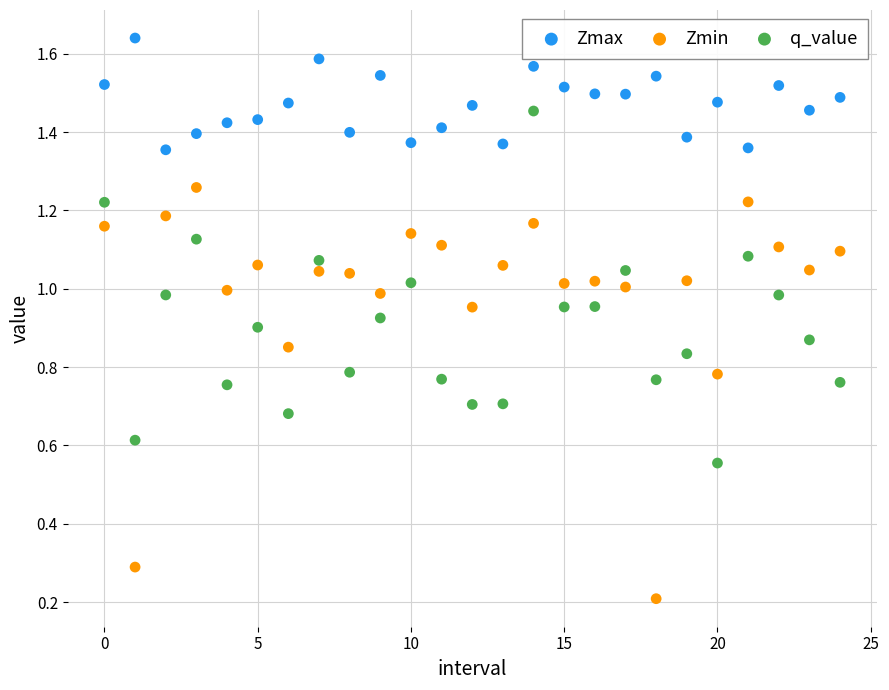

Which series contains the lowest Y value?

Zmin